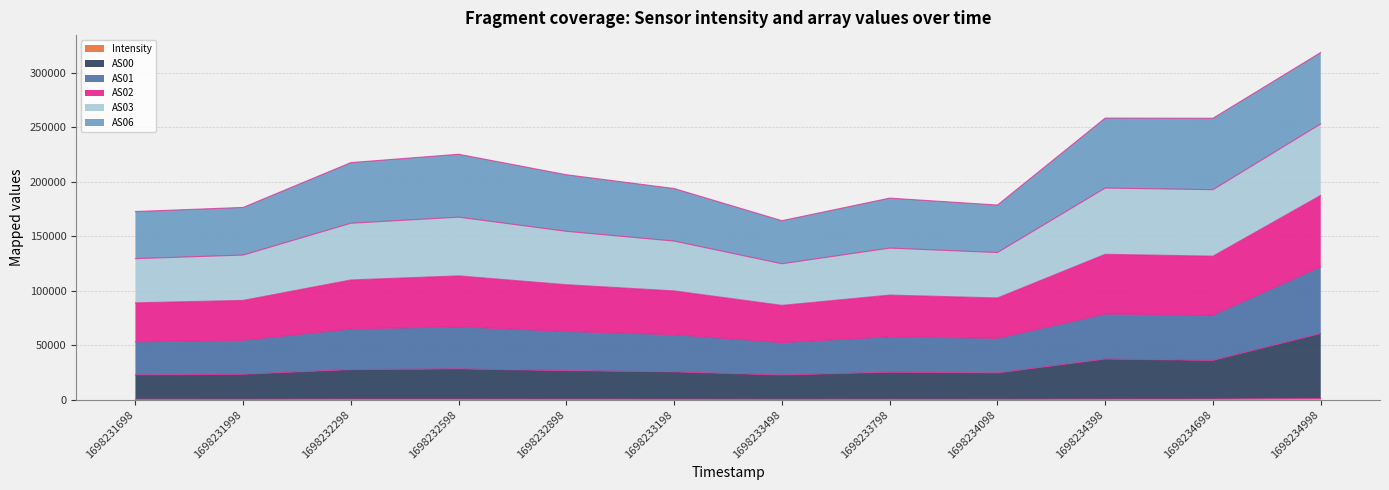

Is it true that AS00 equals 25605.8 at 1698233198?

True